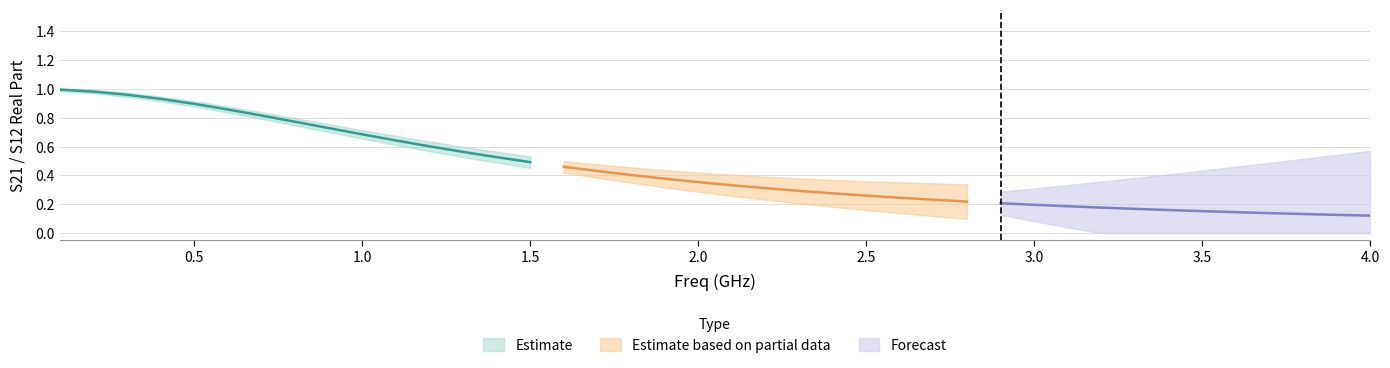

What is the difference between the maximum and minimum values in the S12_real series?

0.9